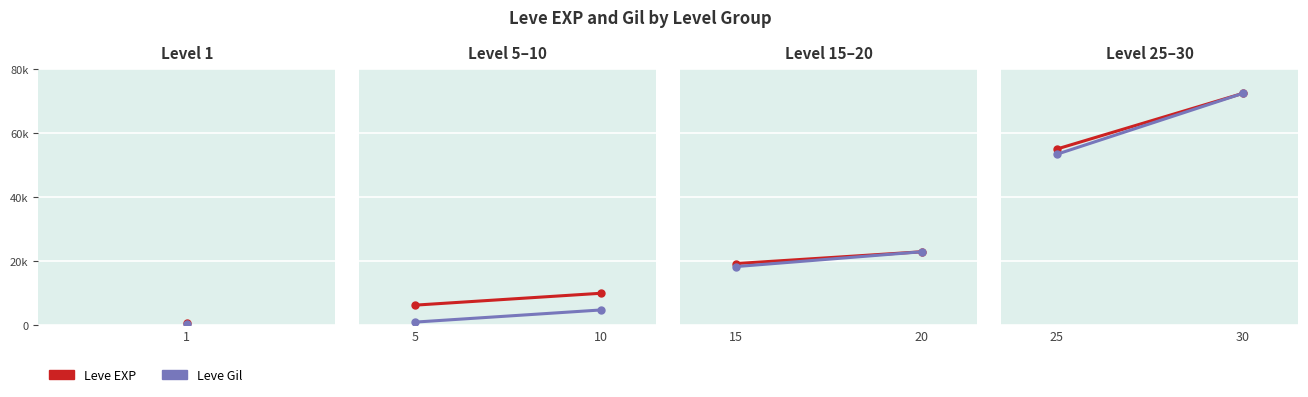

Which series has the largest total across all categories?

Leve EXP